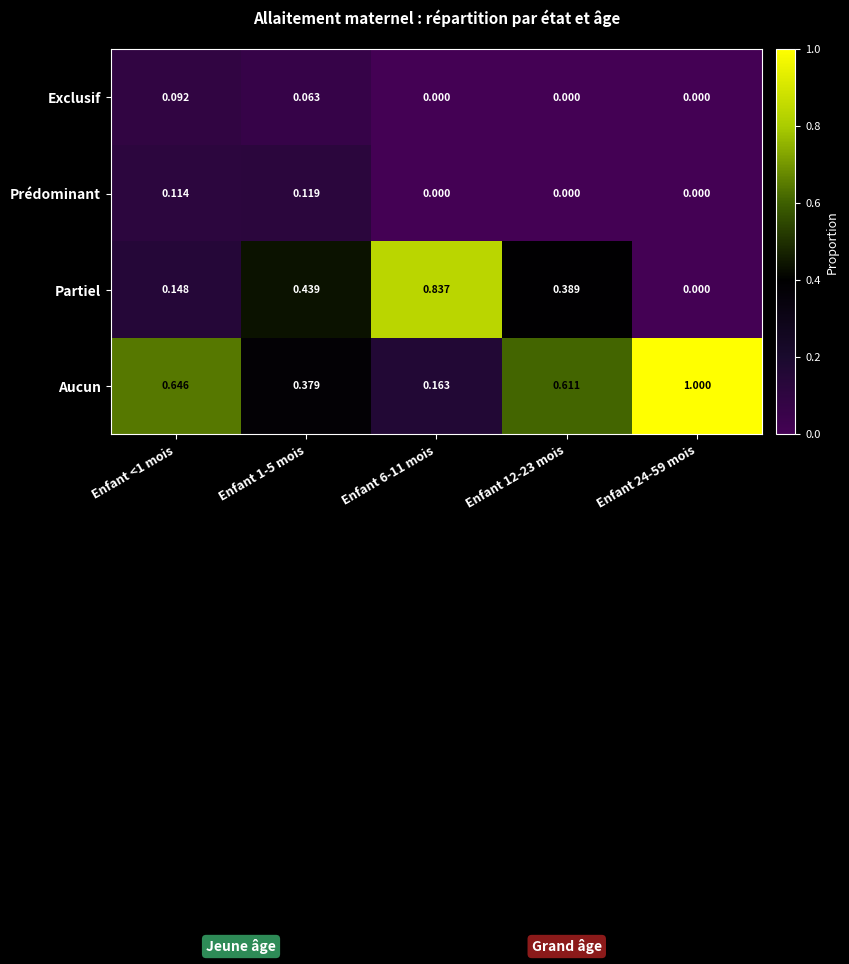

Is the value of Aucun at Enfant 24-59 mois greater than the value of Exclusif at Enfant 6-11 mois?

Yes